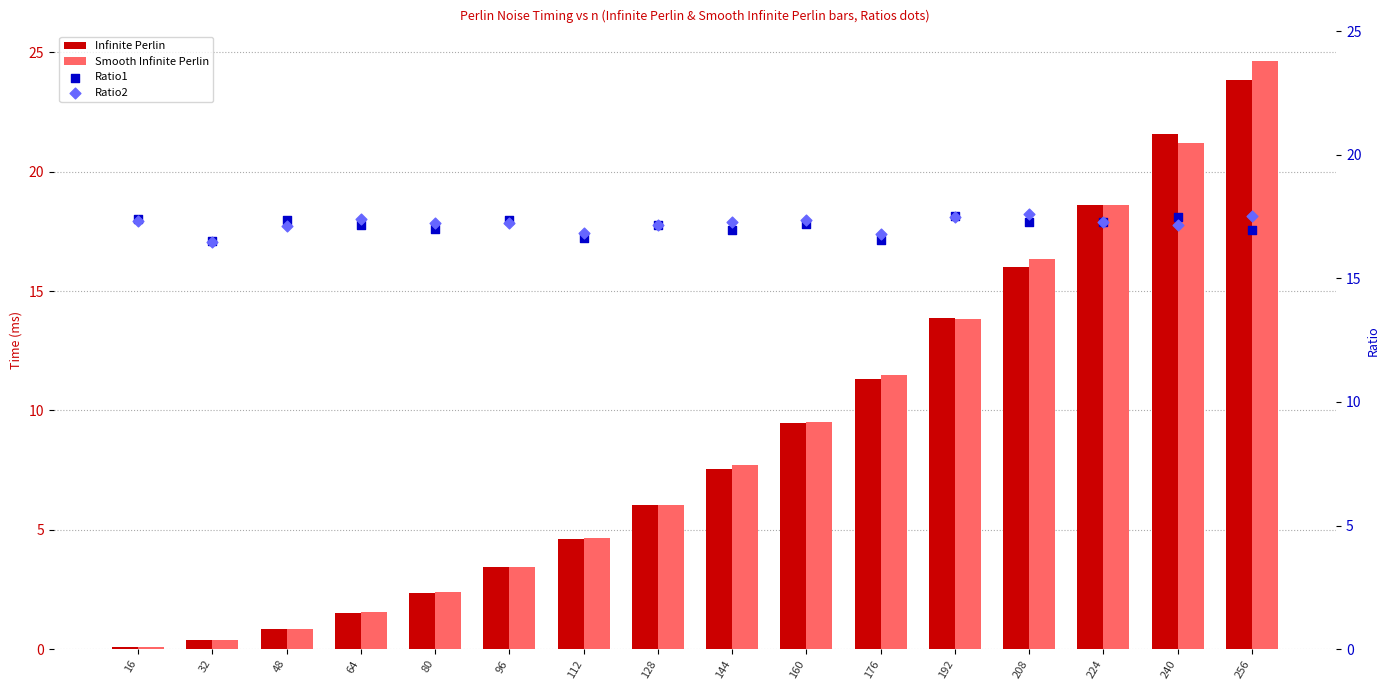

Which series has the largest total across all categories?

Ratio2